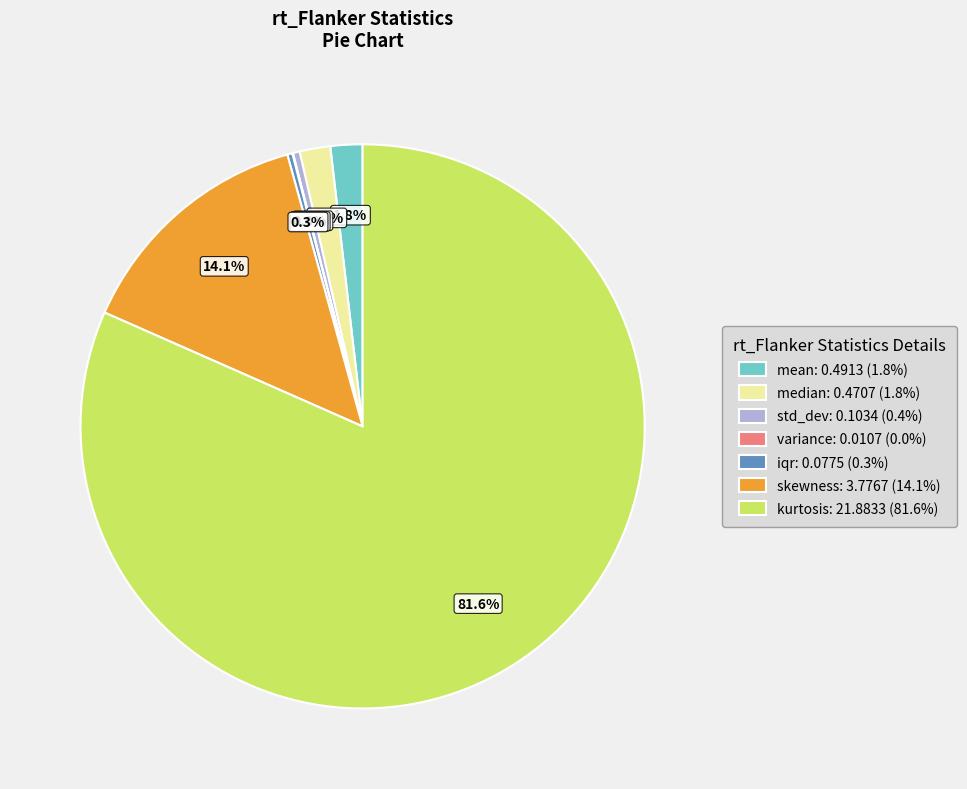

What percentage is NOT represented by mean?

98.2%